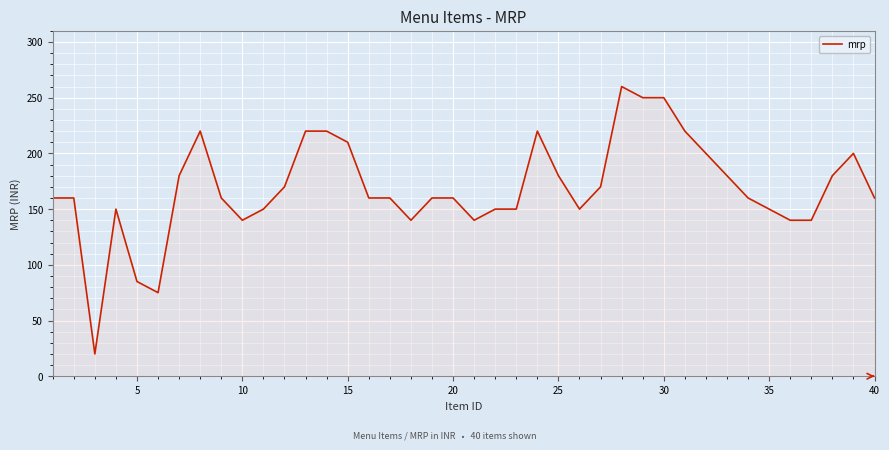

What is the greatest value displayed?

260